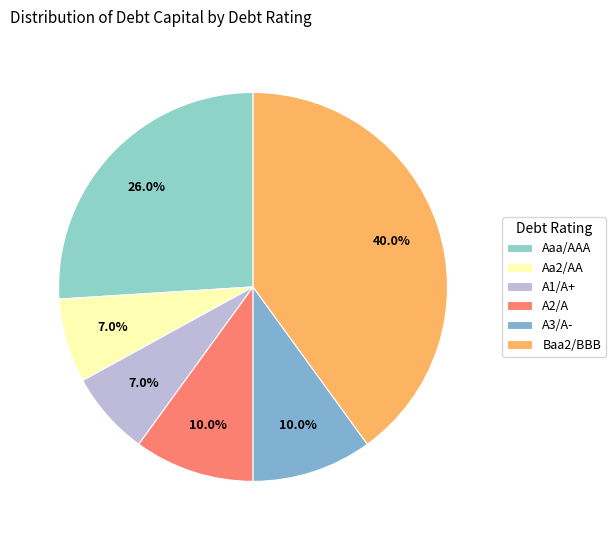

What is the largest slice in the pie chart?

Baa2/BBB